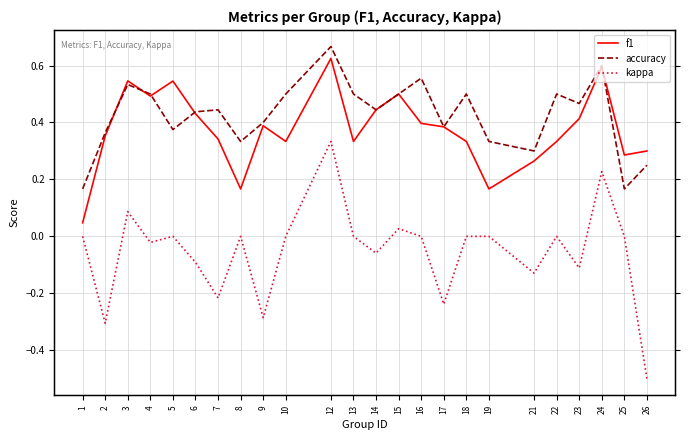

Reading left to right, transcribe all the data shown in this chart.

f1: 0.0	0.4	0.5	0.5	0.5	0.4	0.3	0.2	0.4	0.3	0.6	0.3	0.4	0.5	0.4	0.4	0.3	0.2	0.3	0.3	0.4	0.6	0.3	0.3
accuracy: 0.2	0.4	0.5	0.5	0.4	0.4	0.4	0.3	0.4	0.5	0.7	0.5	0.4	0.5	0.6	0.4	0.5	0.3	0.3	0.5	0.5	0.6	0.2	0.2
kappa: 0.0	-0.3	0.1	-0.0	0.0	-0.1	-0.2	0.0	-0.3	0.0	0.3	0.0	-0.1	0.0	0.0	-0.2	0.0	0.0	-0.1	0.0	-0.1	0.2	0.0	-0.5